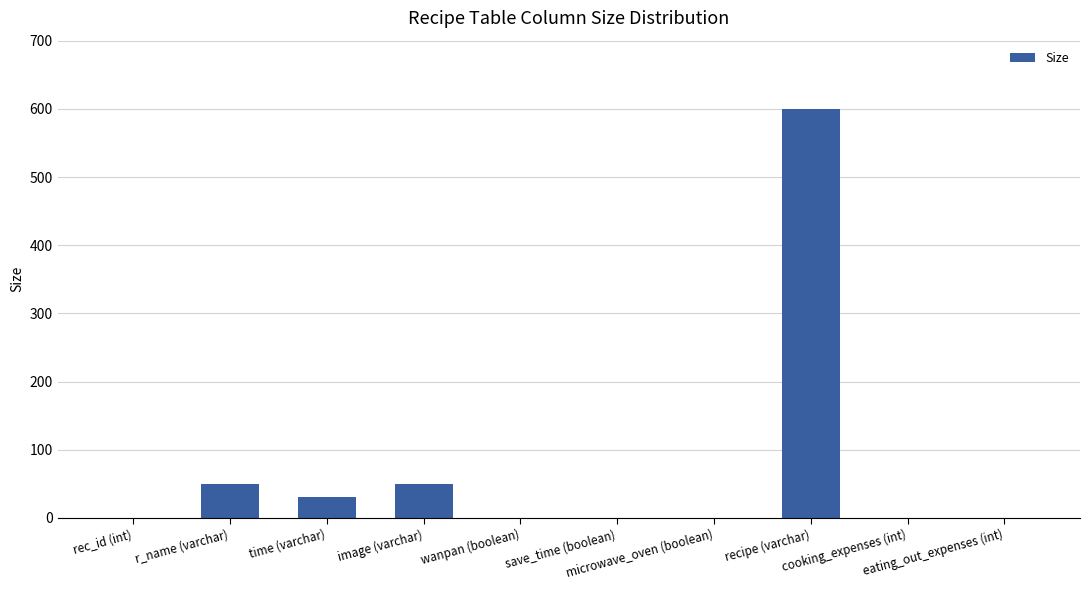

Does the chart contain stacked bars?

No